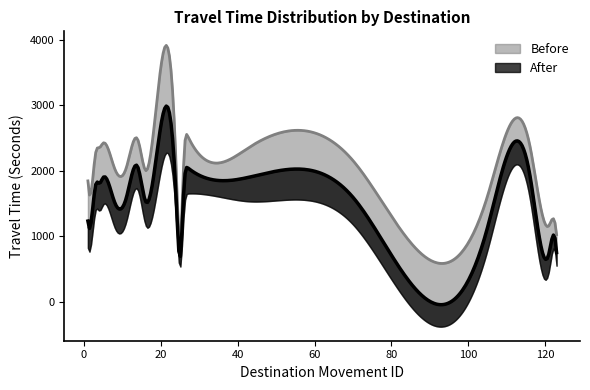

Which has a higher value, 105 or 26?

26